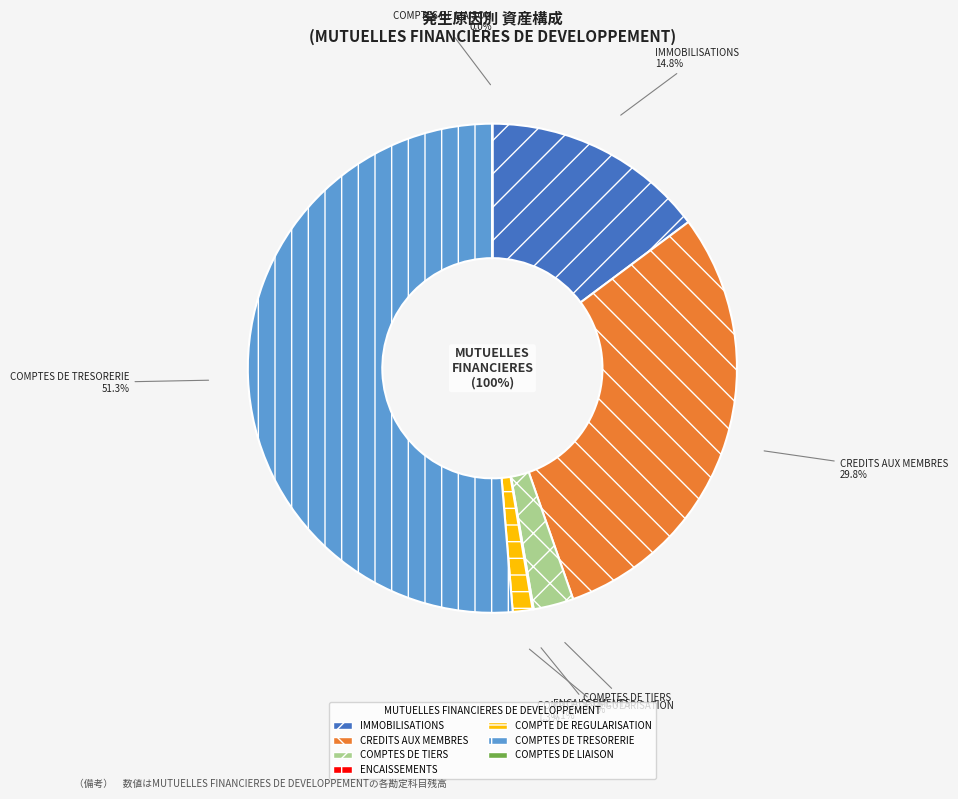

How many segments does this pie chart have?

7